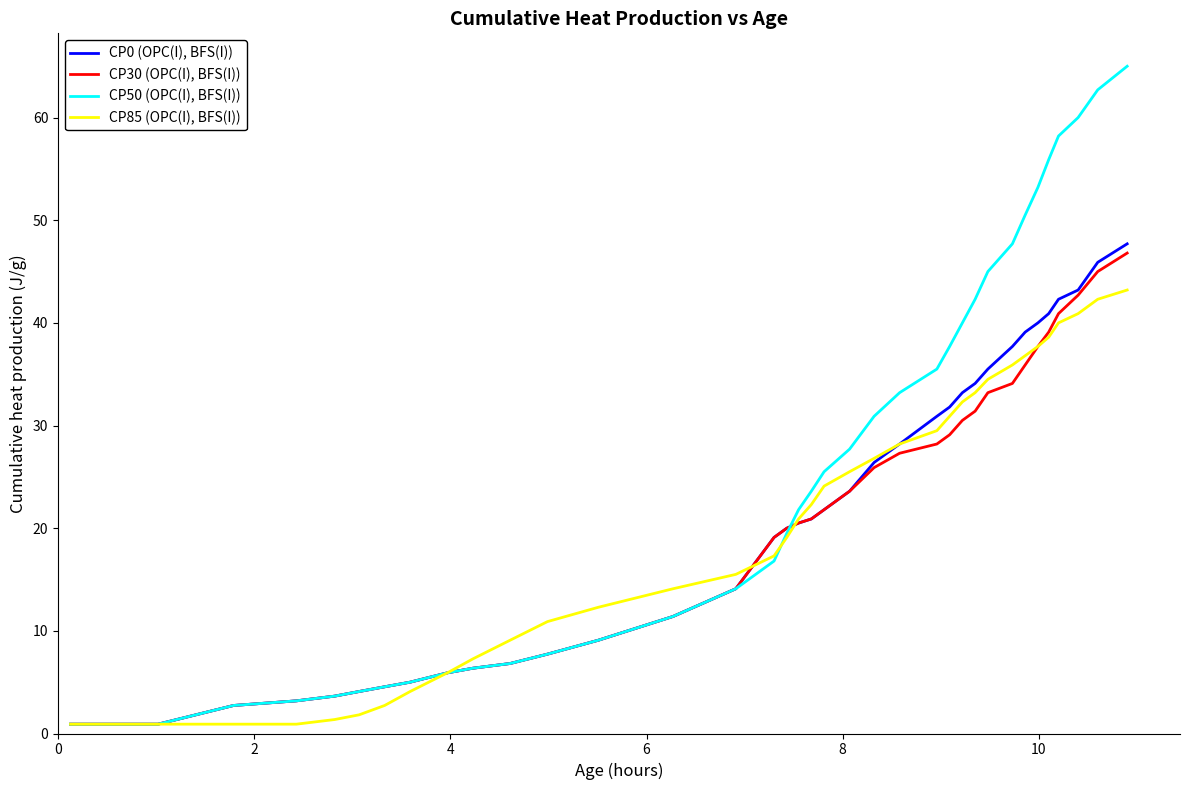

Which series has the largest total across all categories?

CP50 (OPC(I), BFS(I))